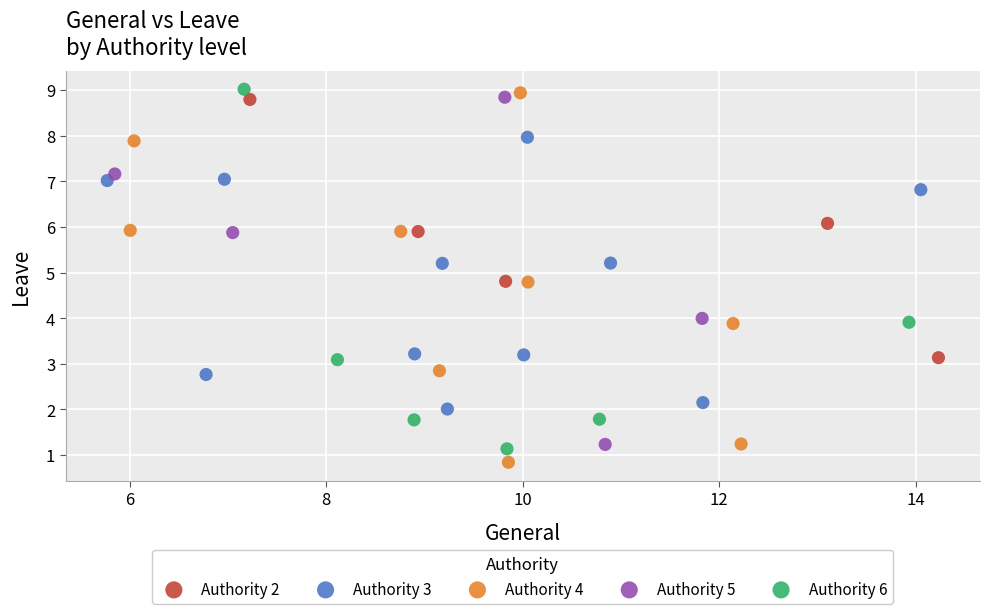

What are all the series names shown in the legend?

Authority 2, Authority 3, Authority 4, Authority 5, Authority 6